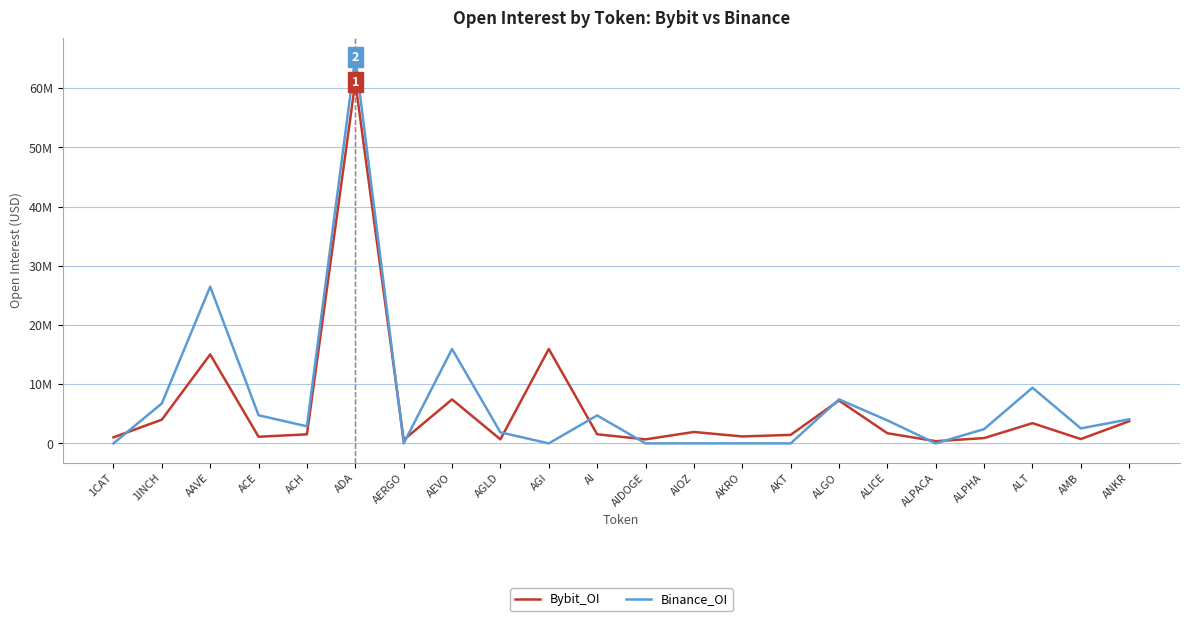

What value does the Bybit_OI series have at AI?

1540374